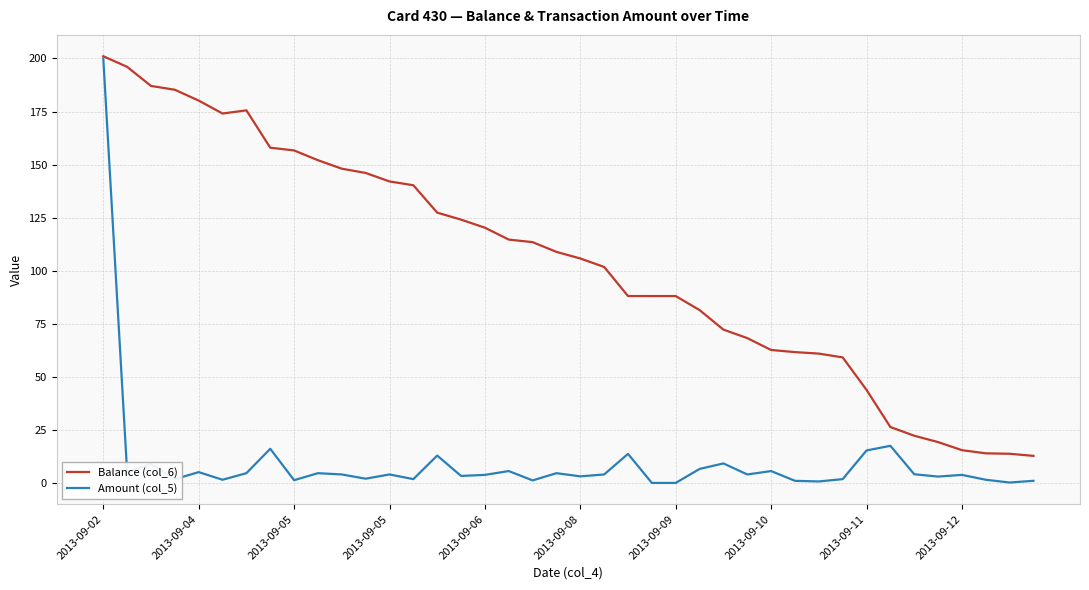

What is the maximum value for Balance (col_6)?

201.1